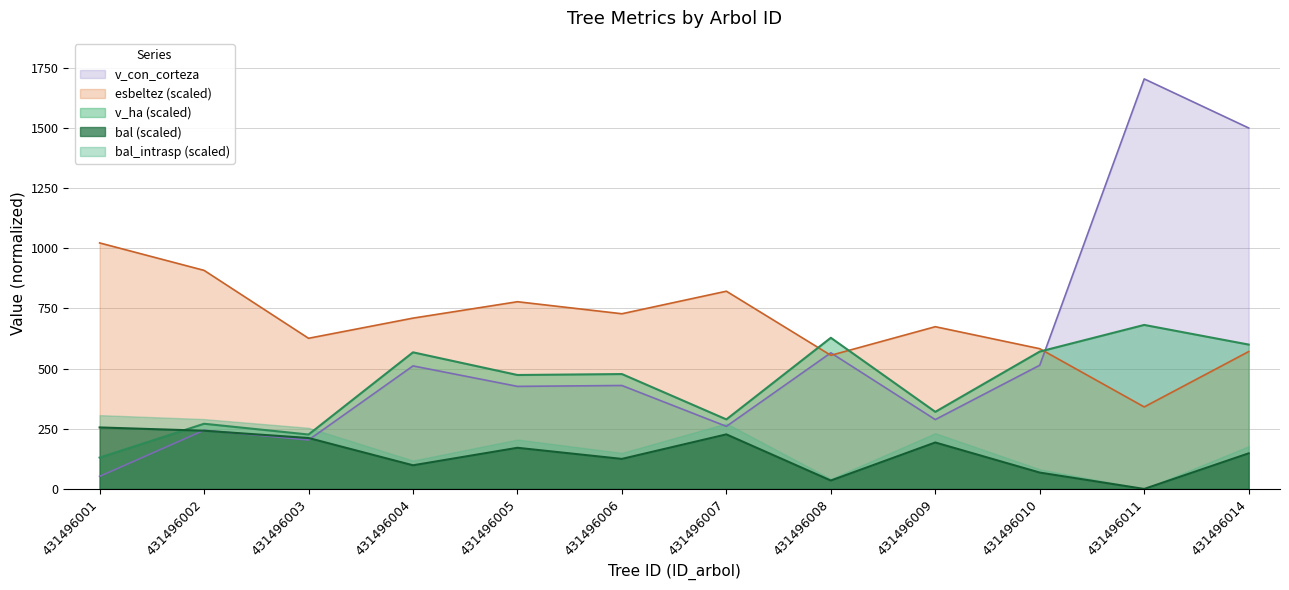

True or false: esbeltez (scaled) and bal (scaled) intersect in this chart.

False